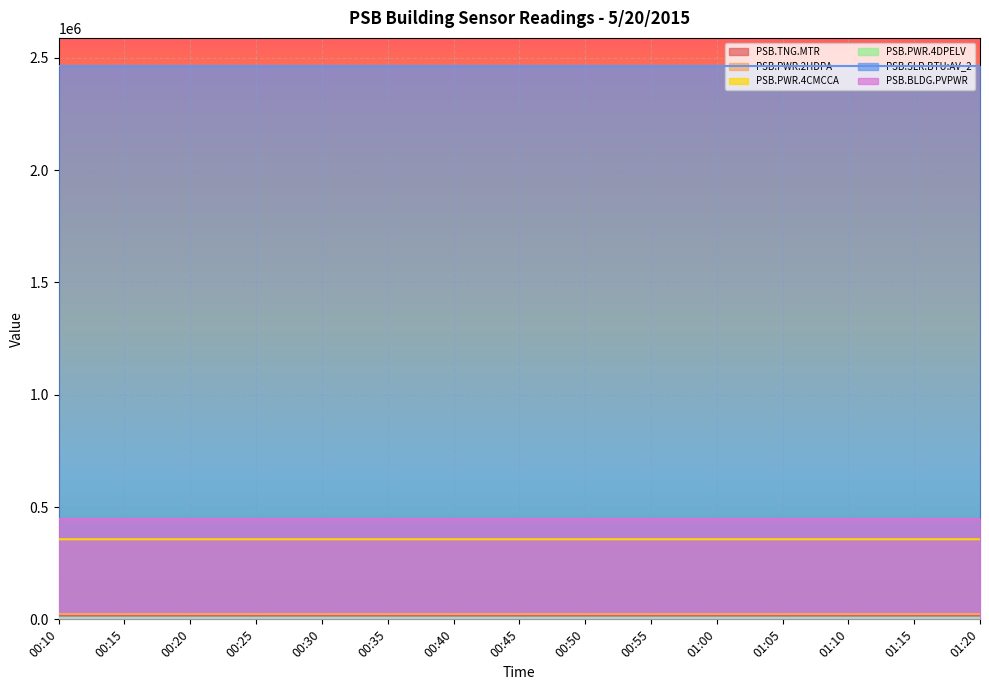

Which series has the widest spread of values?

PSB.PWR.4CMCCA